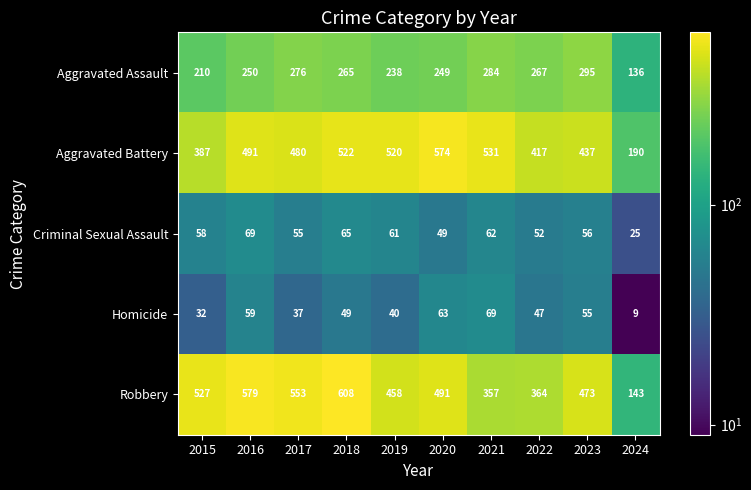

What is the average value of the Aggravated Battery series?

455